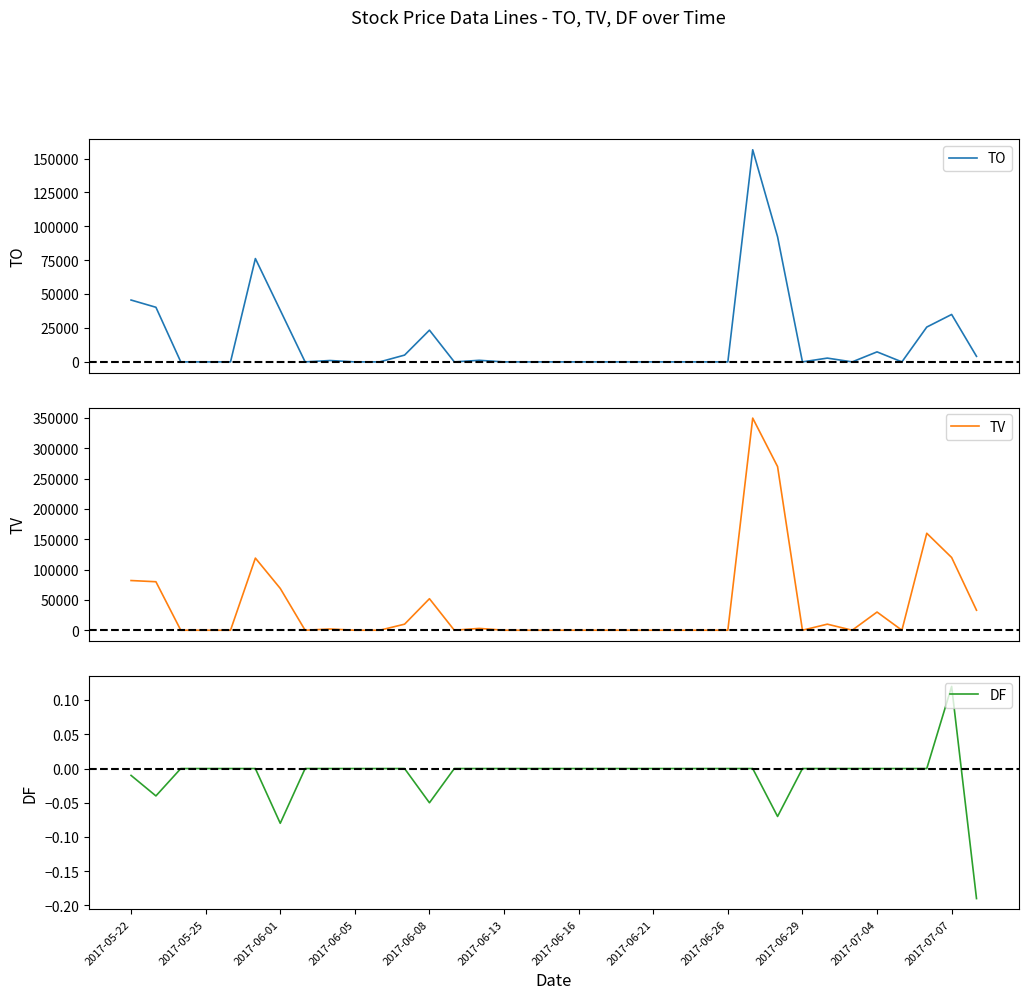

What is the highest value of the TO series?

156500